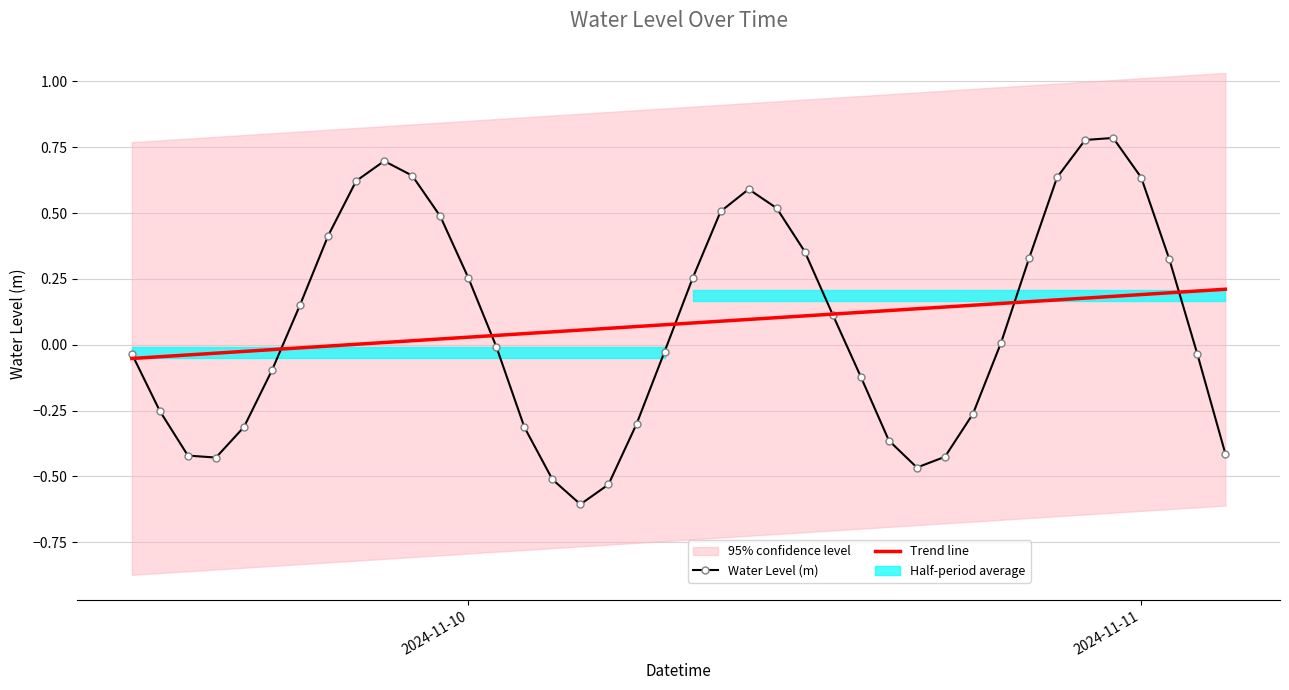

What is the value of the Water Level (m) point at the 22nd from the left?

0.5